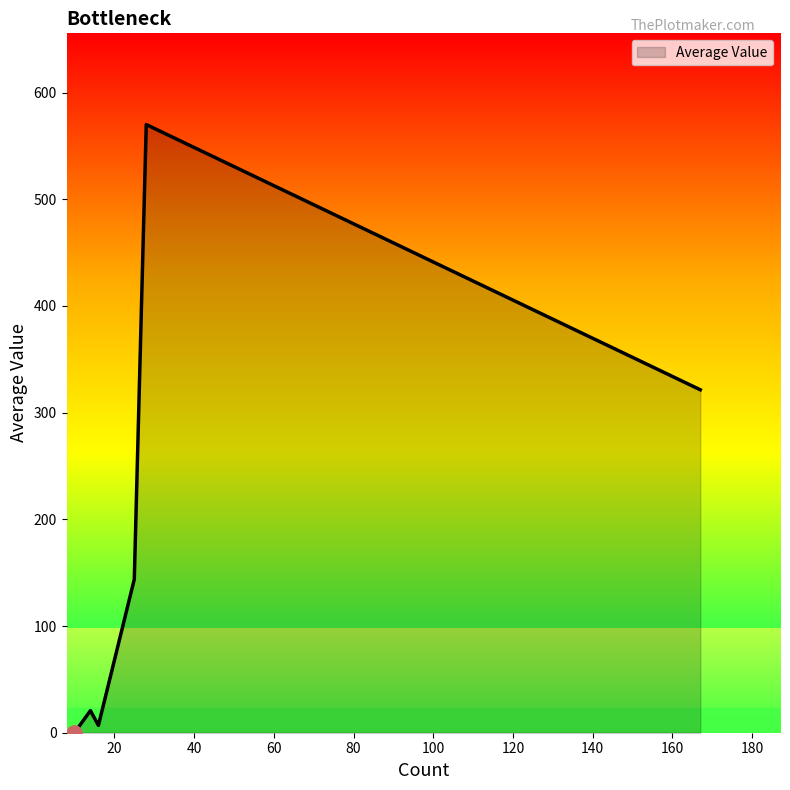

How many interior local valleys (lower than both neighbors) does the data have?

1